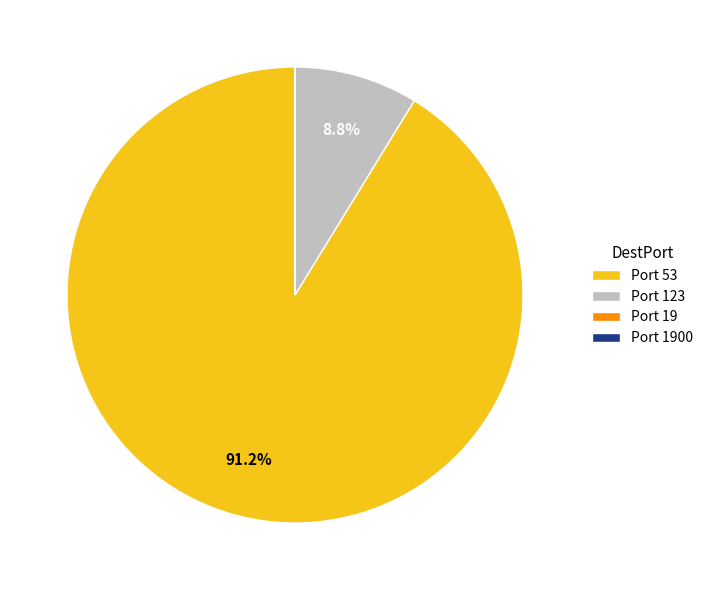

Is there any slice that represents more than half of the pie?

Yes